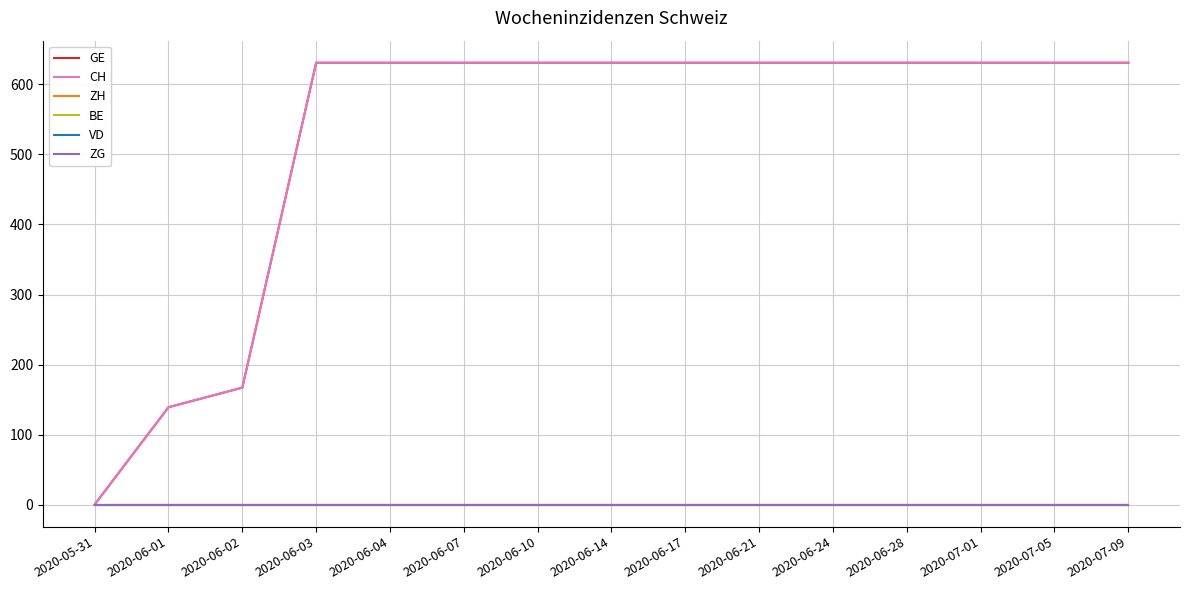

How many lines are shown in the chart?

6